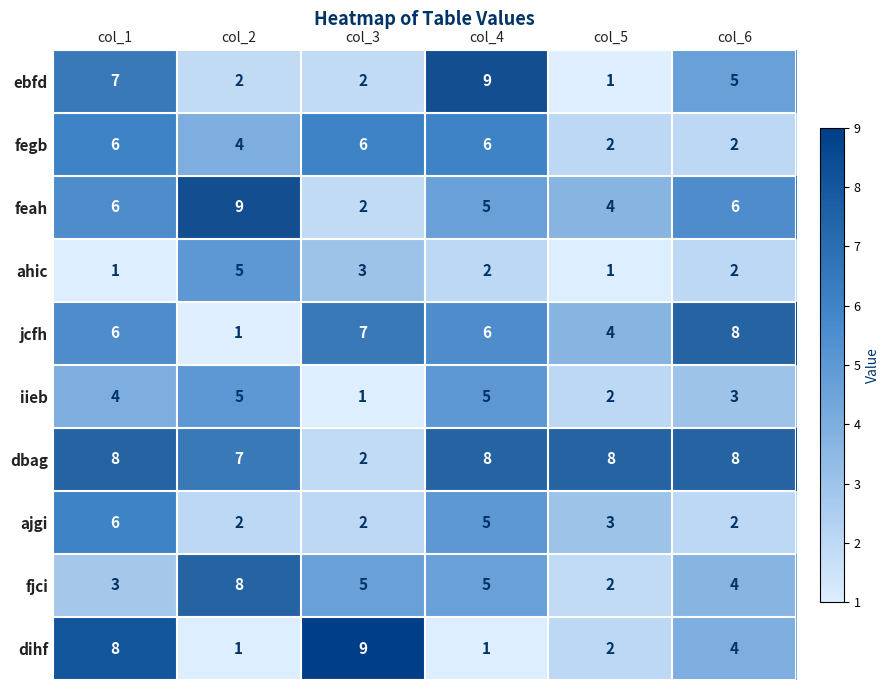

Count the number of data series in this chart.

10